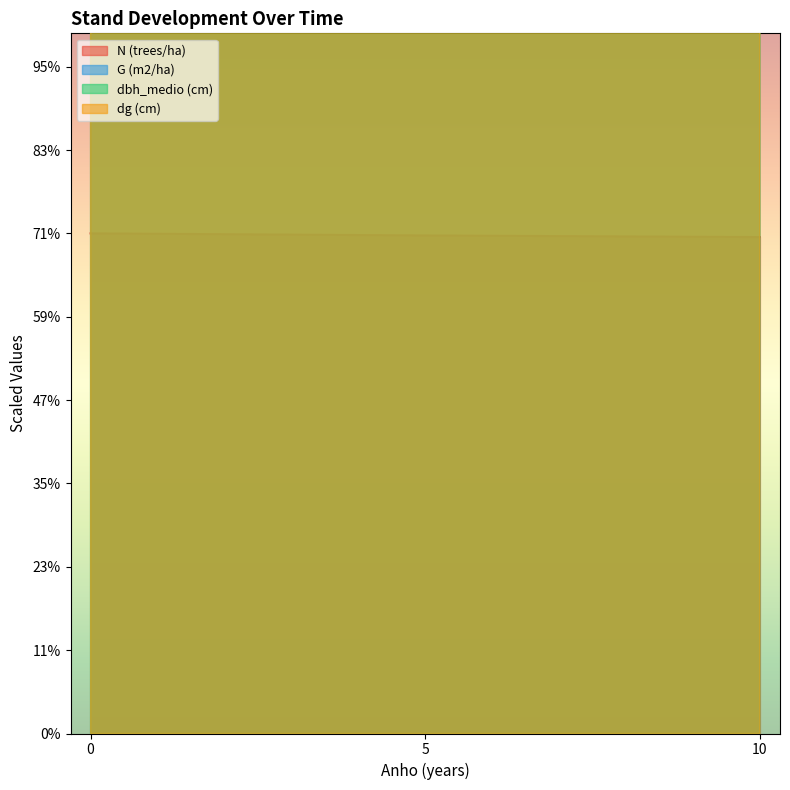

Reading left to right, what are all the values shown in this chart?

N (trees/ha): 300.0	298.8	297.8
G (m2/ha): 3931.9	6204.4	9000.0
dbh_medio (cm): 3927.0	4970.5	6000.0
dg (cm): 3947.5	4976.1	6000.0